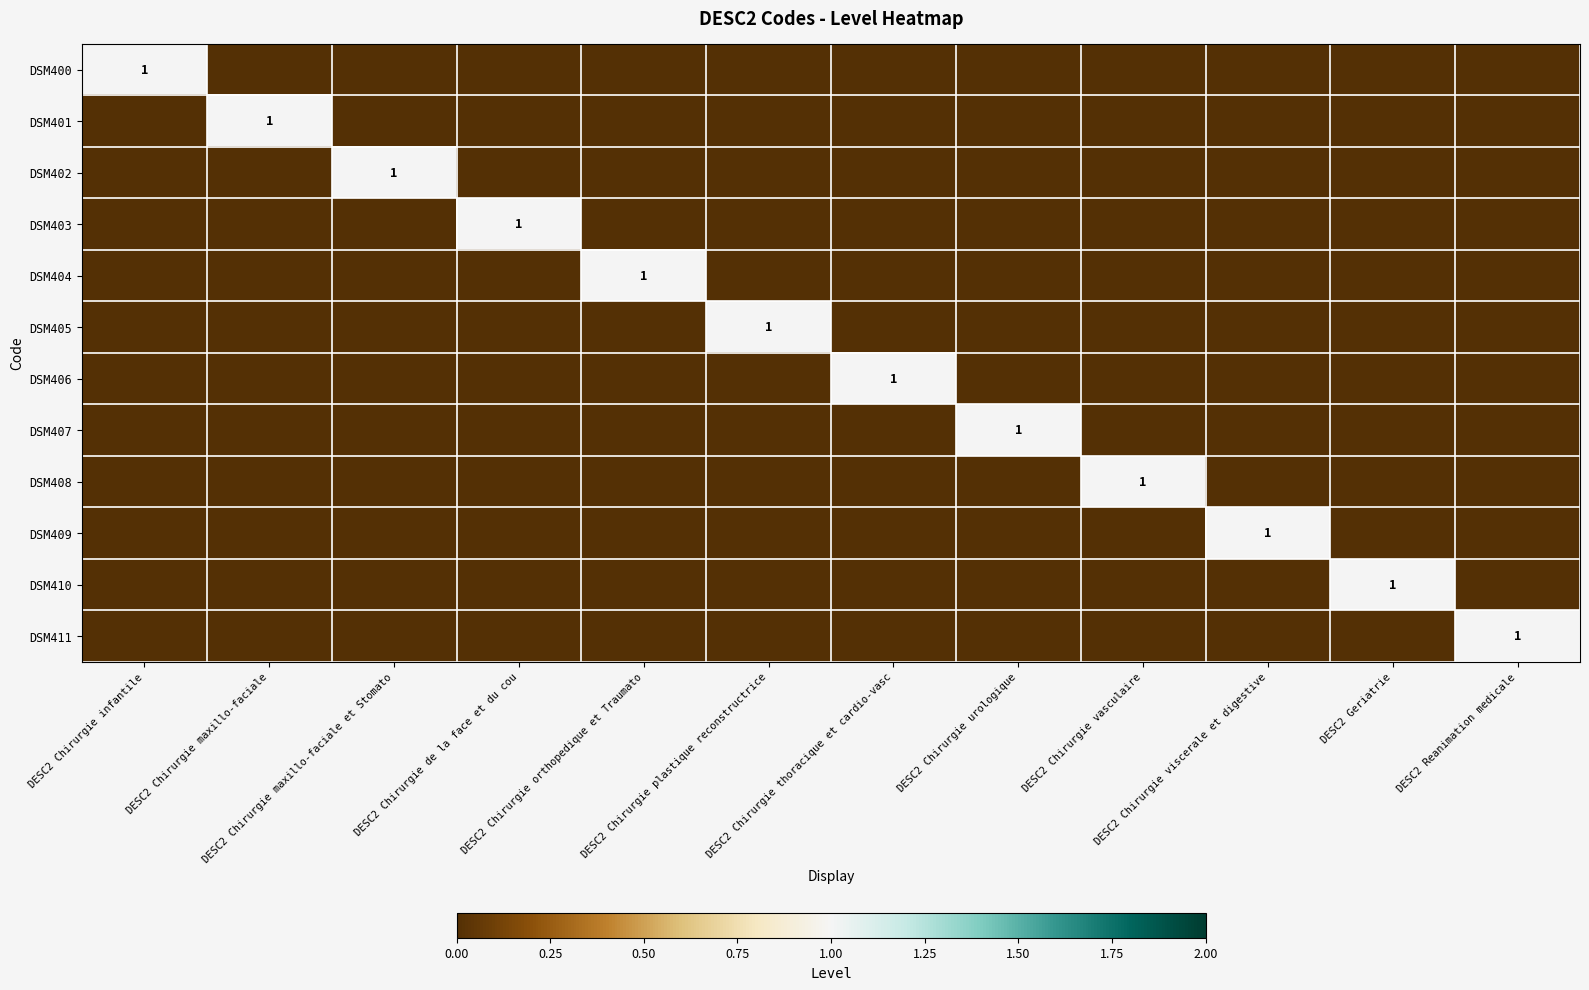

Between DESC2 Chirurgie thoracique et cardio-vasc and DESC2 Chirurgie urologique, which series saw the biggest shift?

DSM406